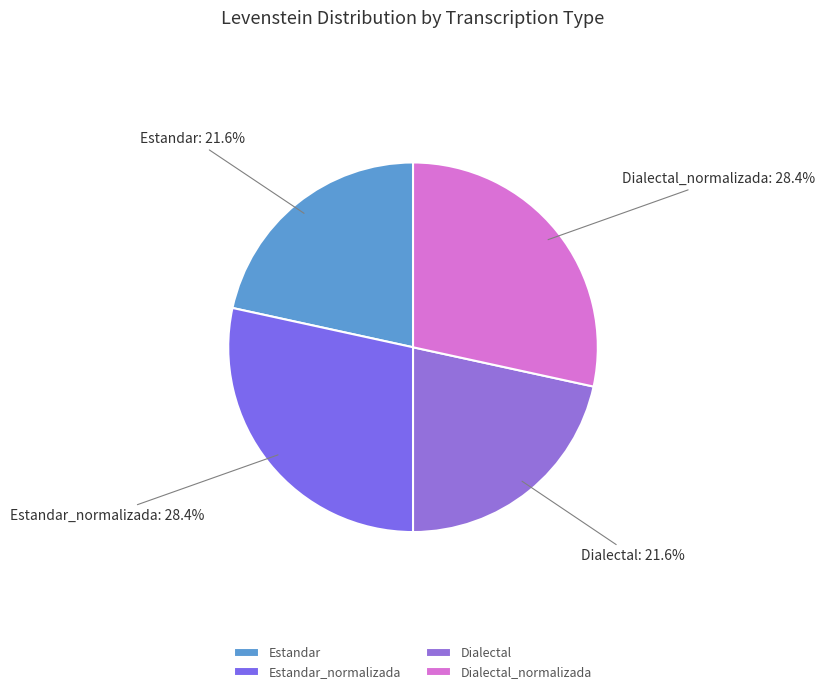

Which has a higher value, Dialectal_normalizada or Estandar?

Dialectal_normalizada